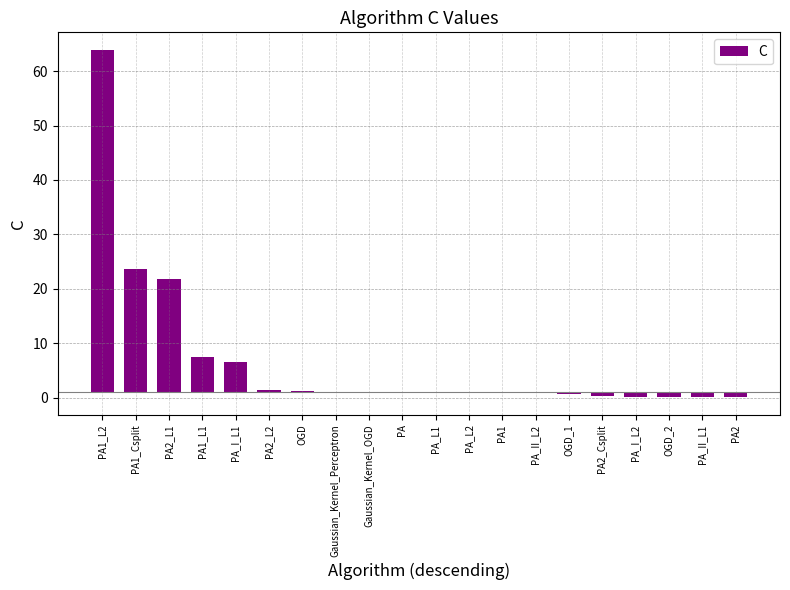

How many values are below 0?

8